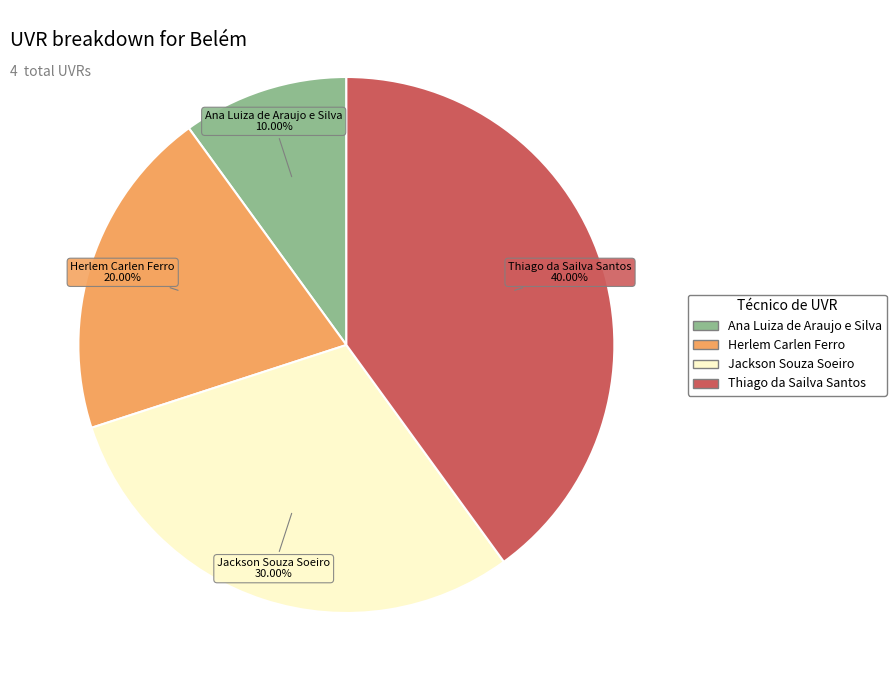

How much of the chart is everything except Herlem Carlen Ferro?

80.0%